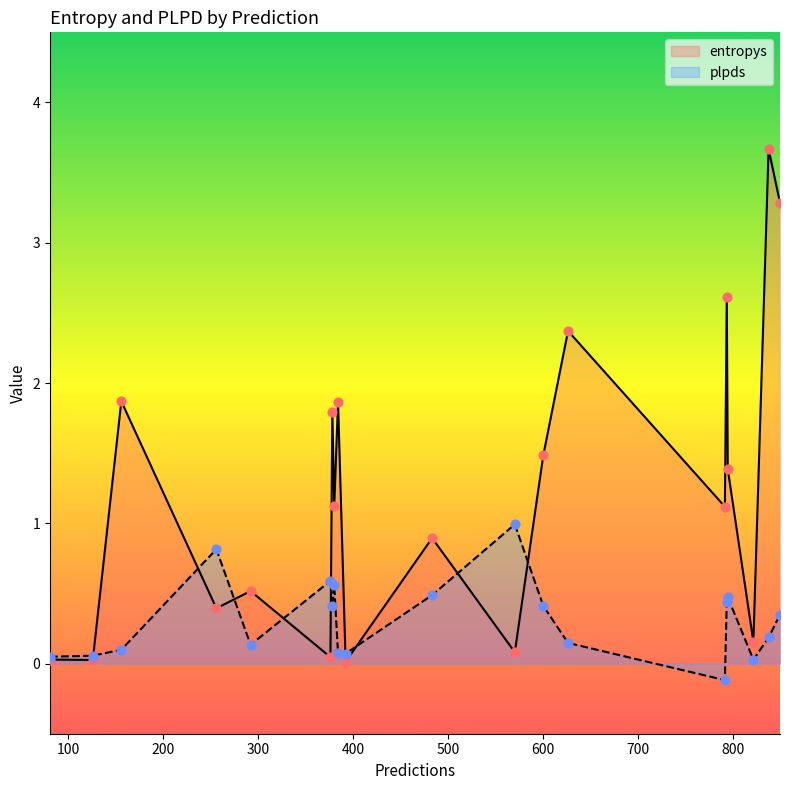

Which series has the largest total across all categories?

entropys